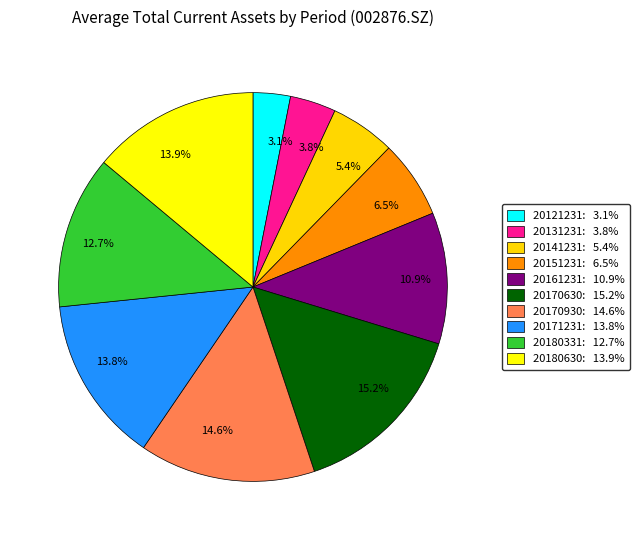

What percentage is NOT represented by 13.8%?

86.2%